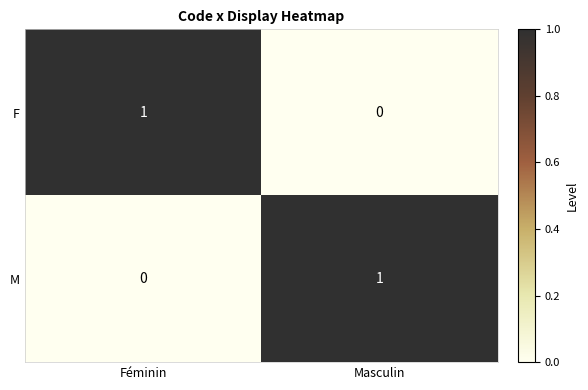

What is the difference between the highest and lowest values at Féminin?

1